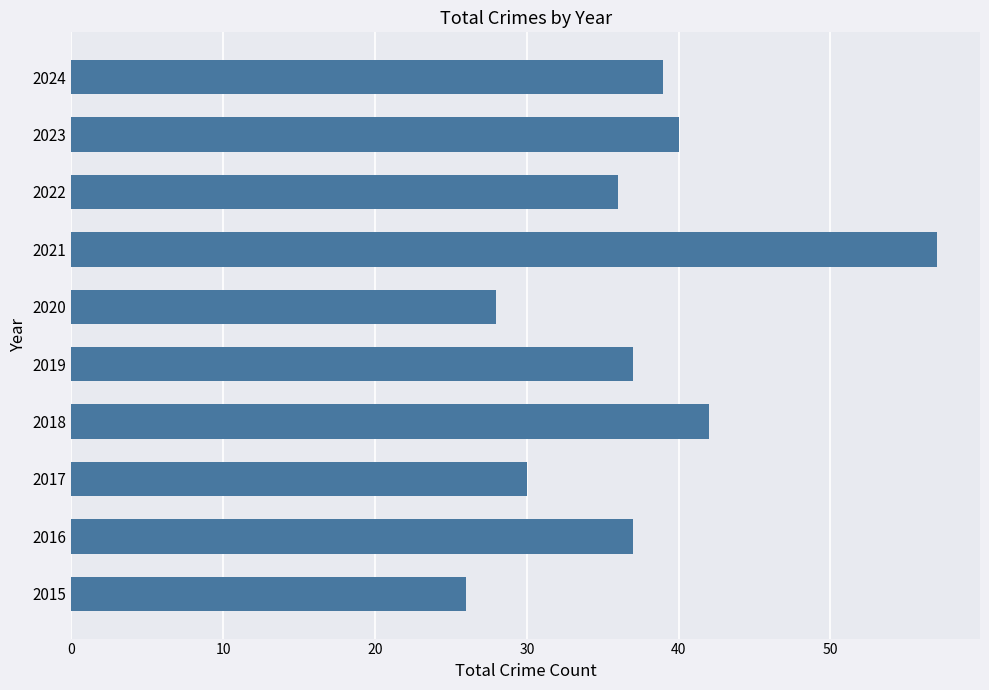

Count the number of data series in this chart.

1